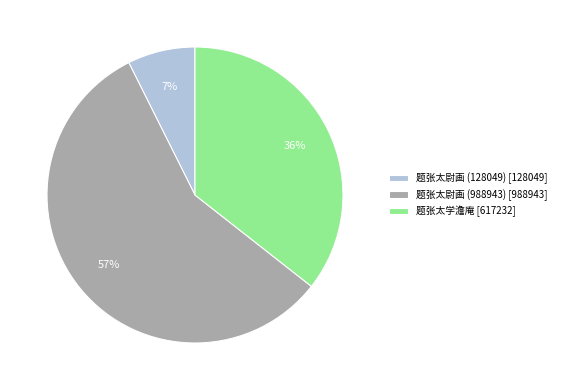

Count the number of slices in the pie.

3